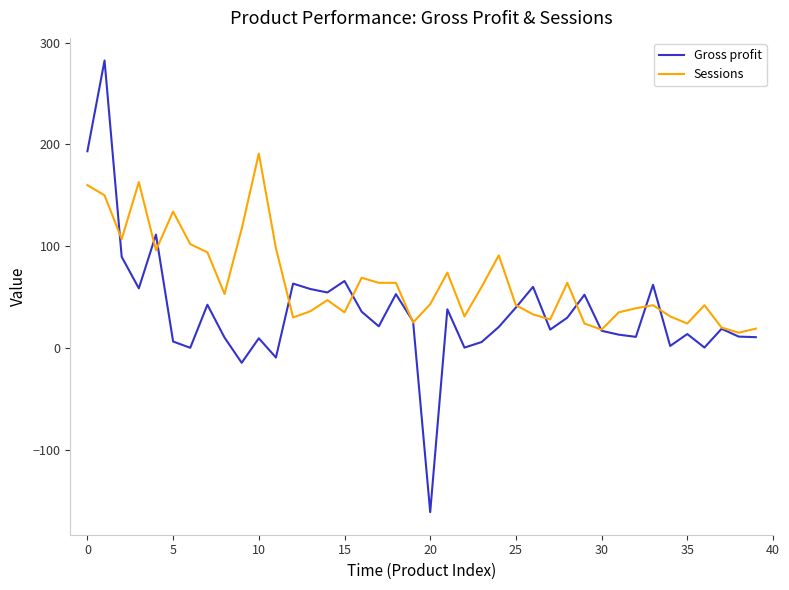

How many lines are shown in the chart?

2